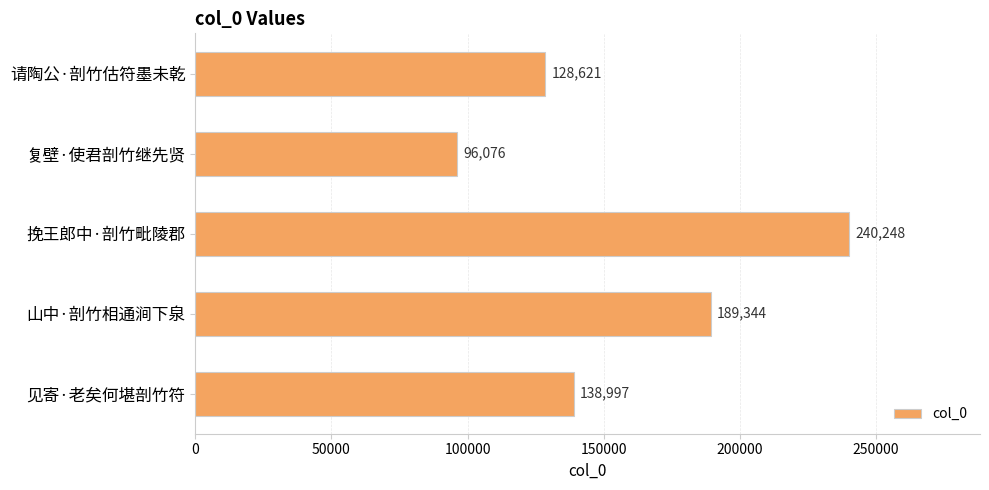

Reading bottom to top, transcribe all the data shown in this chart.

138997	189344	240248	96076	128621